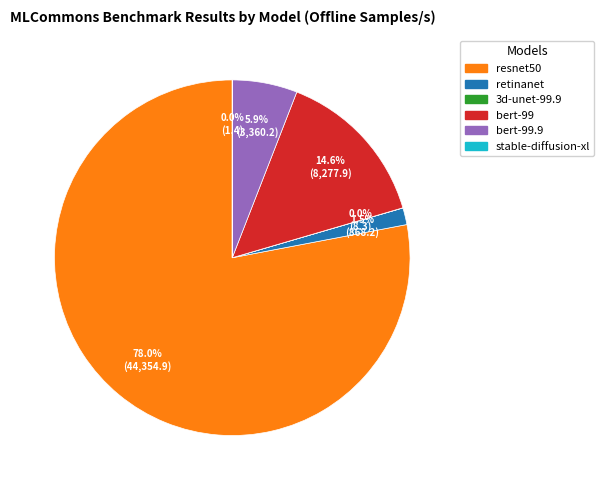

Which category has the biggest portion of the pie?

resnet50